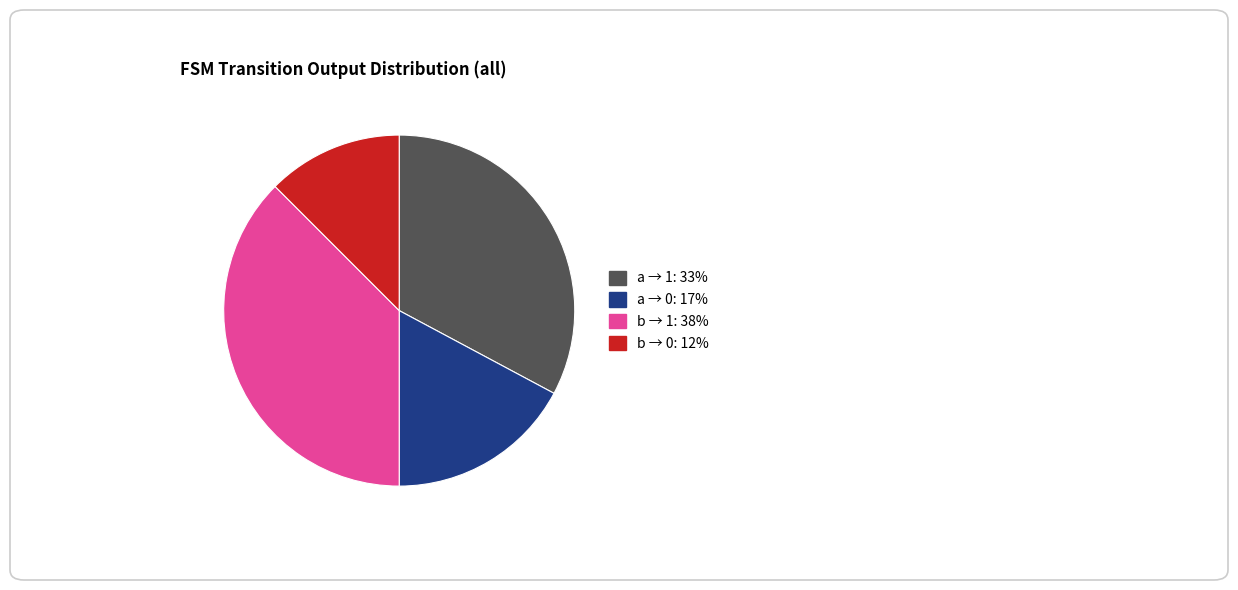

Is there a majority slice in this chart?

No